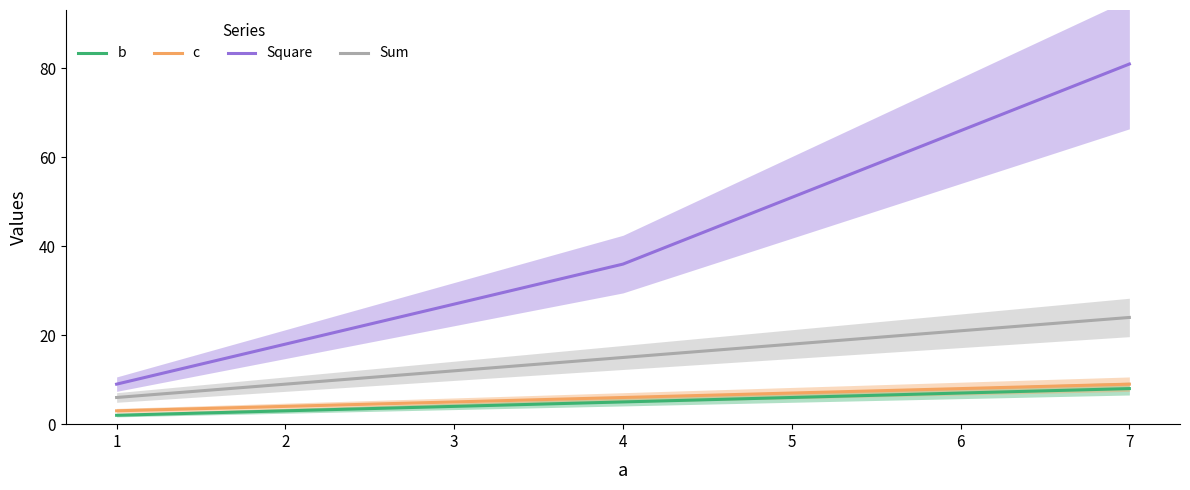

List the series in order of their peak value, lowest first.

b, c, Sum, Square